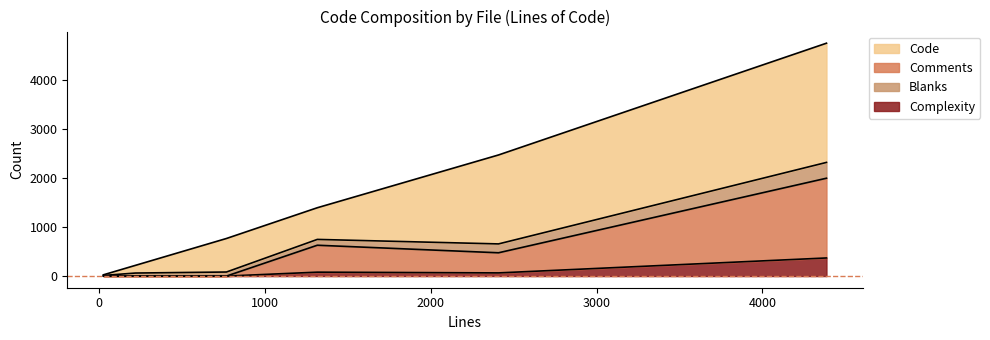

What is the difference between the maximum and minimum values in the Complexity series?

370